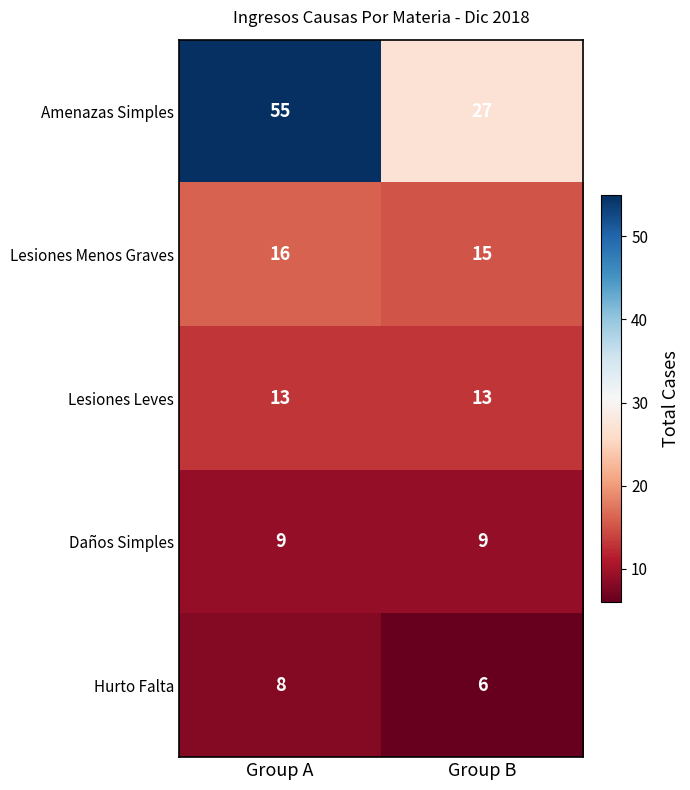

Reading left to right, list all the values displayed in this chart.

Amenazas Simples: 55	27
Lesiones Menos Graves: 16	15
Lesiones Leves: 13	13
Daños Simples: 9	9
Hurto Falta: 8	6